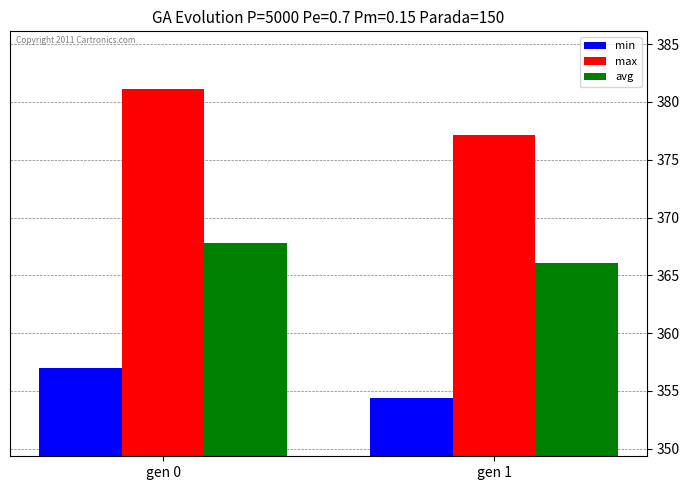

Read the max value at gen 0.

381.1